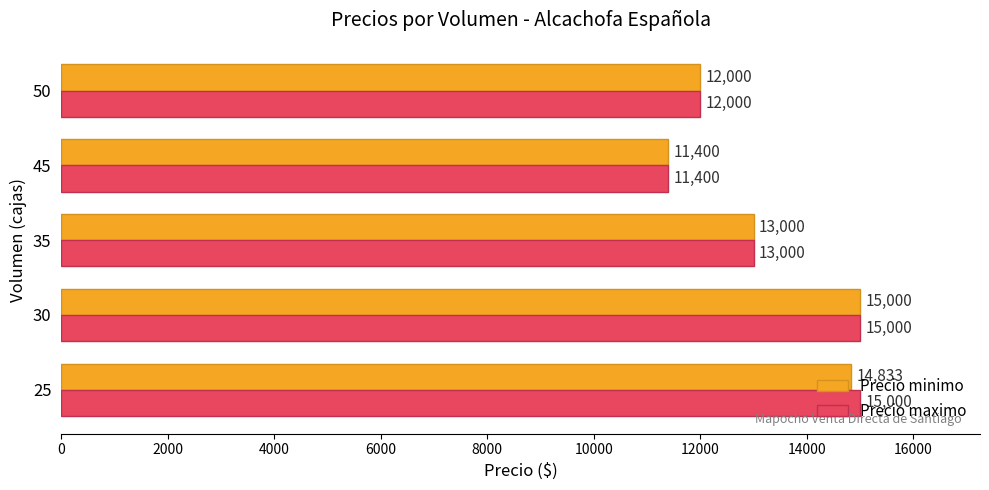

How many values in the Precio minimo series are below 13000?

2